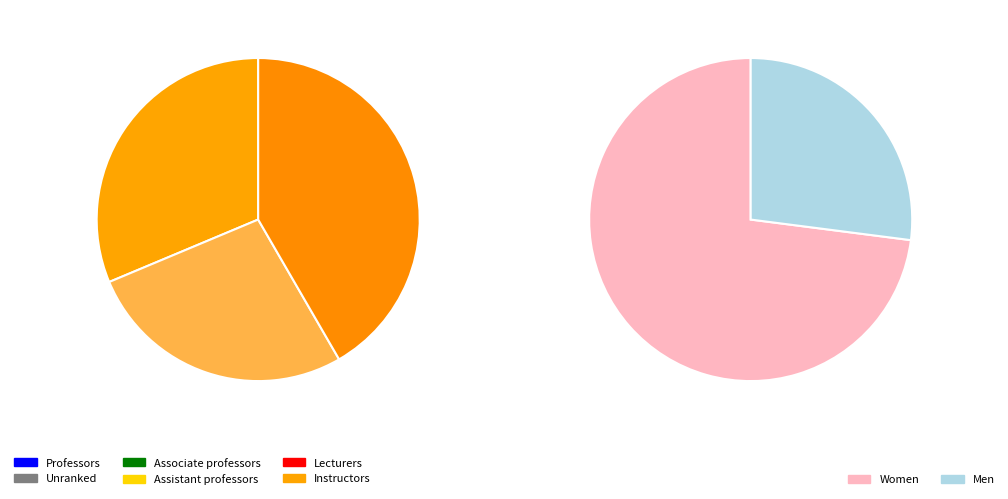

The Scenario 2 slice represents 39% of the pie. True or false?

False